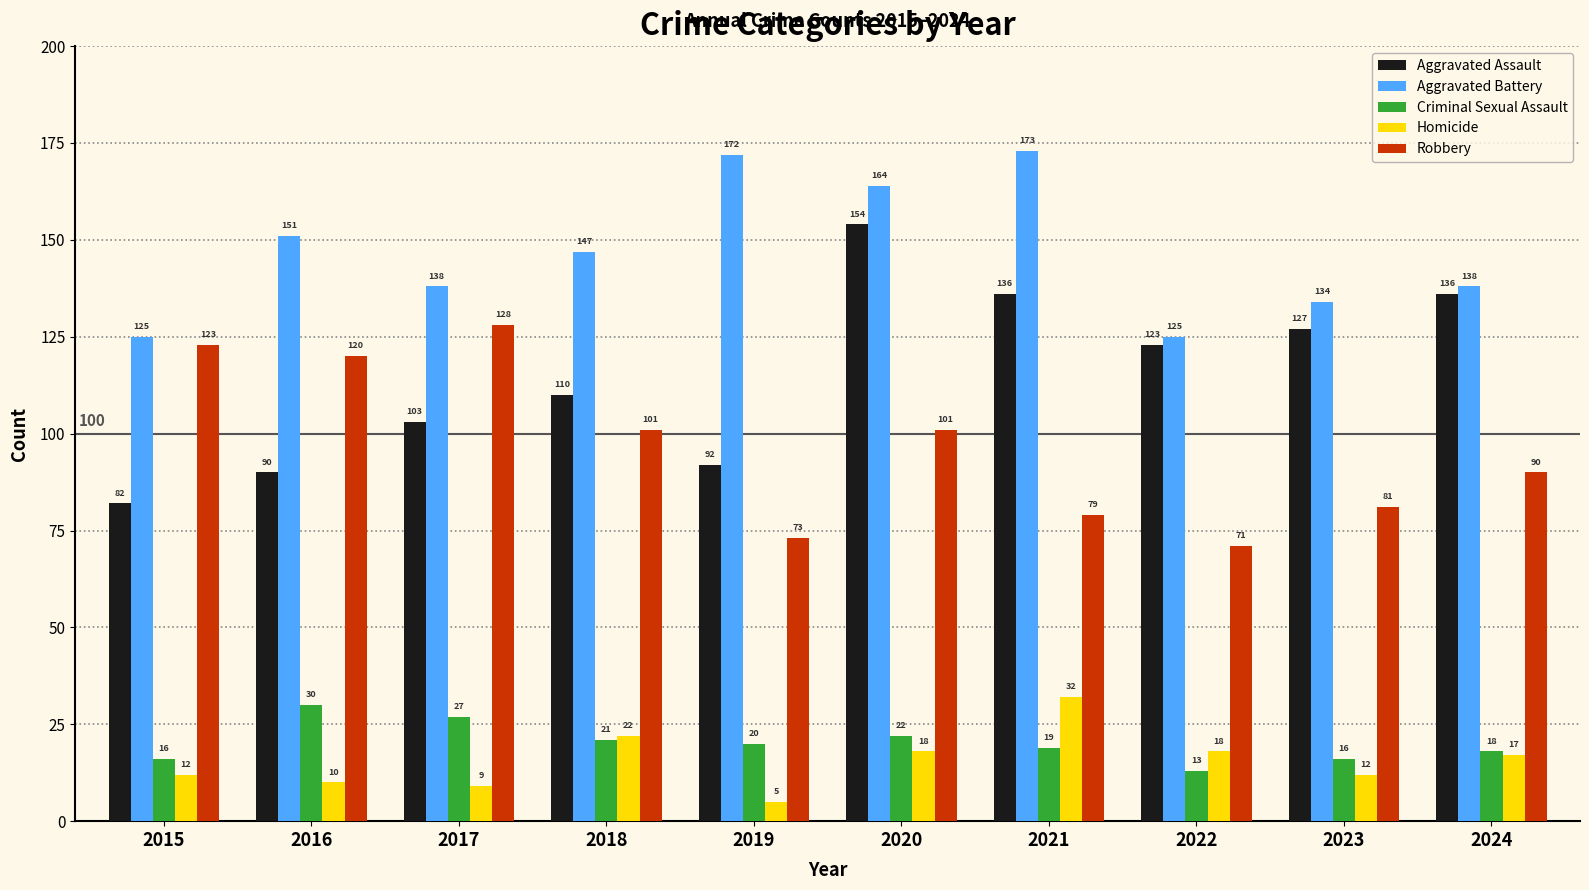

Reading left to right, extract all data points from this chart.

Aggravated Assault: 82	90	103	110	92	154	136	123	127	136
Aggravated Battery: 125	151	138	147	172	164	173	125	134	138
Criminal Sexual Assault: 16	30	27	21	20	22	19	13	16	18
Homicide: 12	10	9	22	5	18	32	18	12	17
Robbery: 123	120	128	101	73	101	79	71	81	90